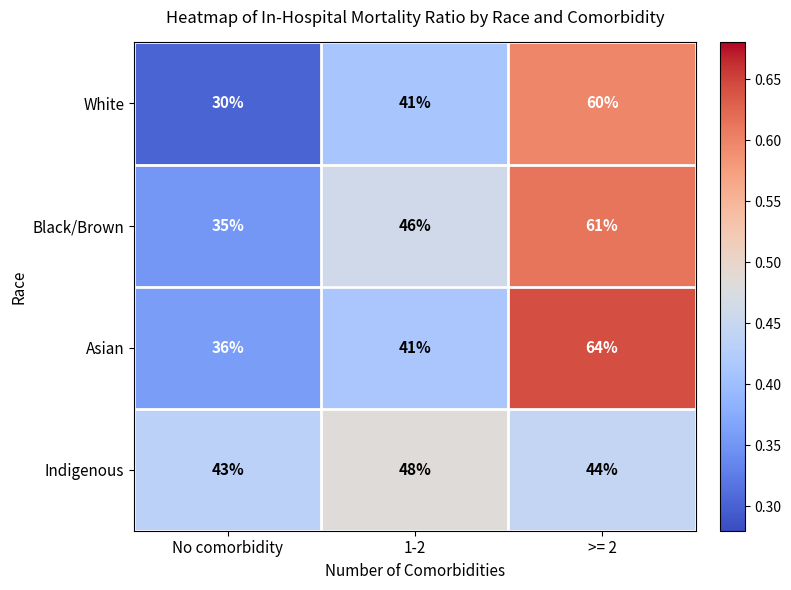

Between No comorbidity and >= 2, which series saw the biggest shift?

White